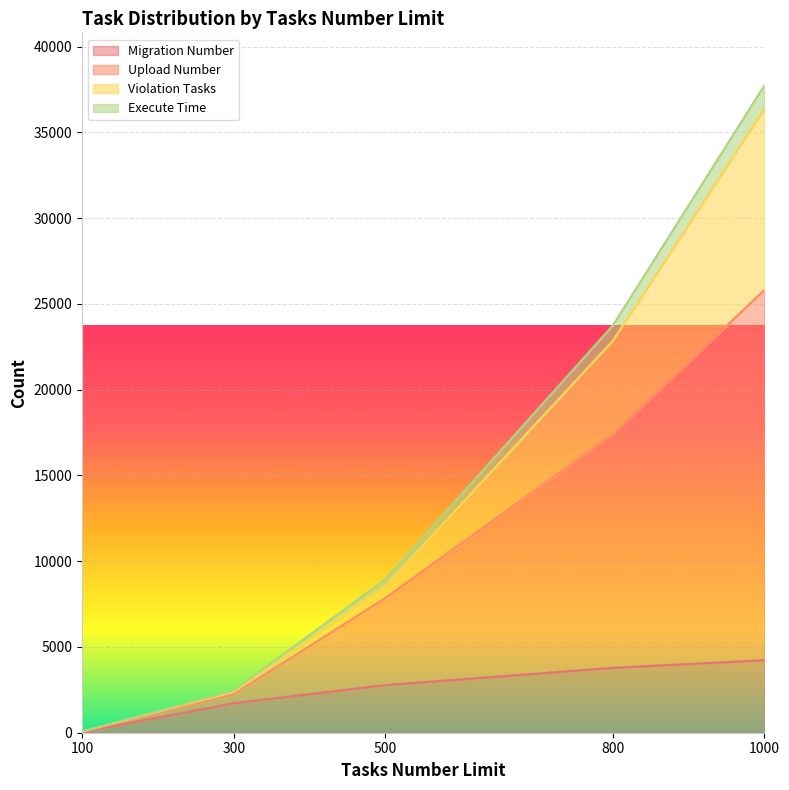

Which series changed the most between 500 and 1000?

Upload Number